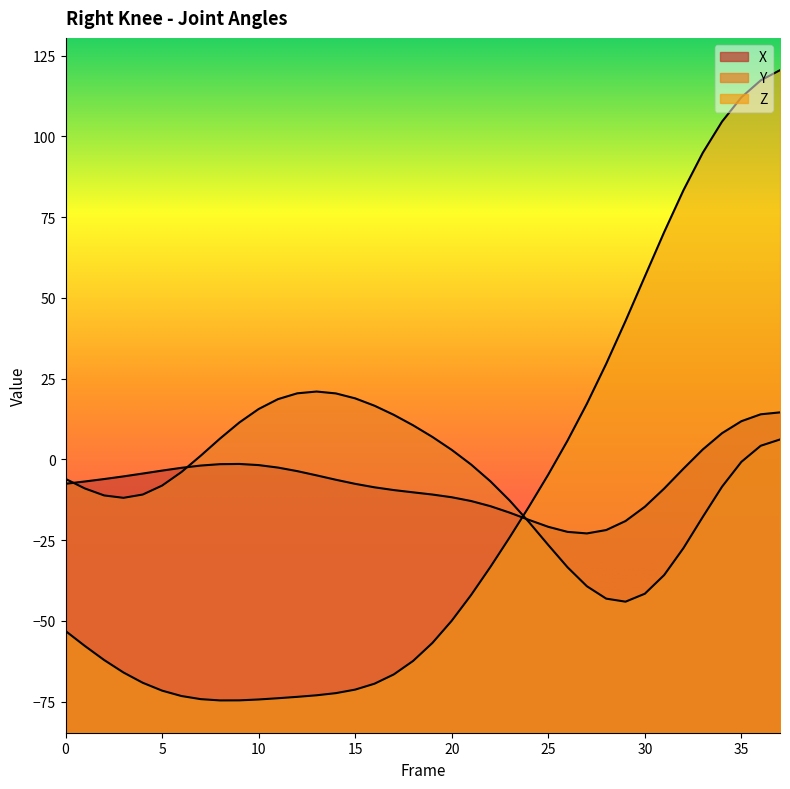

Reading right to left, extract all data points from this chart.

X: 14.5	13.9	11.8	8.1	3.0	-2.9	-9.1	-14.7	-19.1	-21.9	-23.0	-22.5	-20.9	-18.8	-16.5	-14.5	-12.9	-11.8	-10.9	-10.2	-9.5	-8.7	-7.6	-6.3	-5.0	-3.7	-2.6	-1.8	-1.4	-1.5	-1.9	-2.6	-3.5	-4.4	-5.3	-6.1	-6.9	-7.6
Y: 6.1	4.2	-0.8	-8.5	-17.9	-27.5	-35.8	-41.6	-44.1	-43.1	-39.3	-33.4	-26.5	-19.4	-12.8	-6.8	-1.6	2.9	6.9	10.5	13.8	16.6	18.9	20.4	21.0	20.4	18.6	15.6	11.4	6.4	1.1	-4.0	-8.1	-10.9	-11.9	-11.2	-9.0	-6.1
Z: 120.5	117.3	112.1	104.6	94.9	83.3	70.3	56.6	42.8	29.6	17.2	5.8	-4.7	-14.7	-24.2	-33.4	-42.1	-50.0	-56.9	-62.4	-66.6	-69.5	-71.3	-72.4	-73.1	-73.6	-74.0	-74.4	-74.6	-74.7	-74.3	-73.3	-71.6	-69.2	-66.0	-62.1	-57.8	-53.2